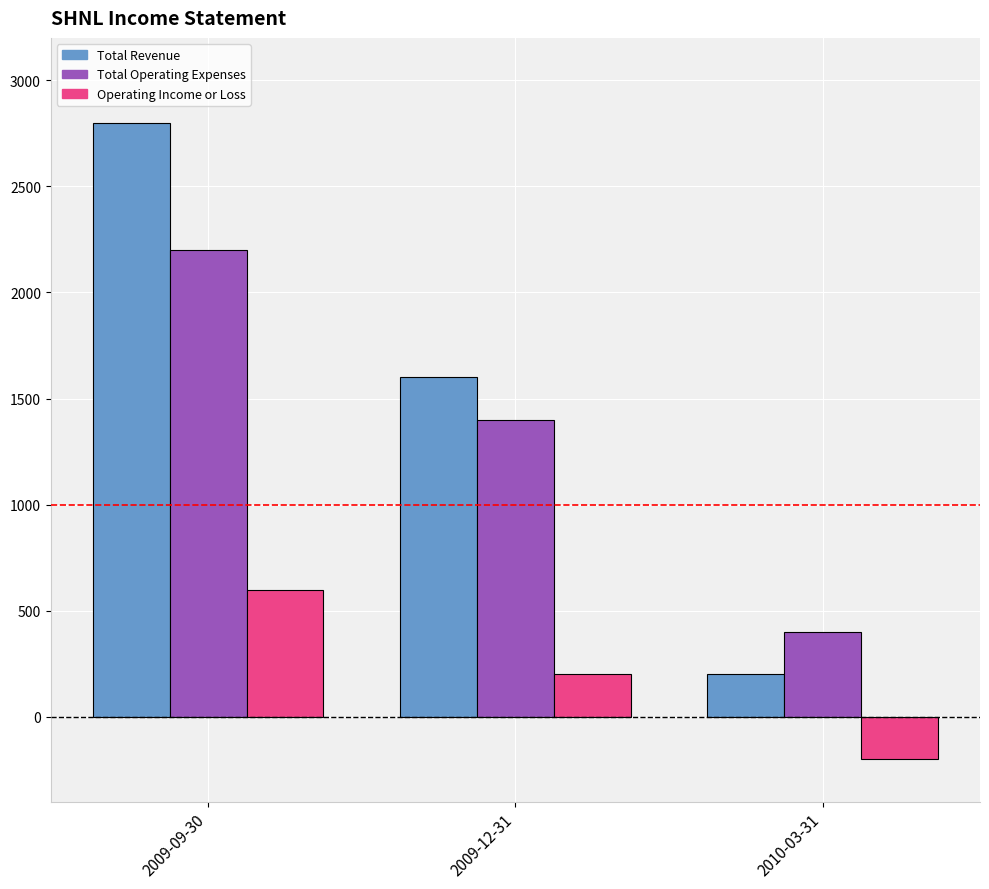

True or false: Operating Income or Loss has a value of -200 at 2010-03-31.

True